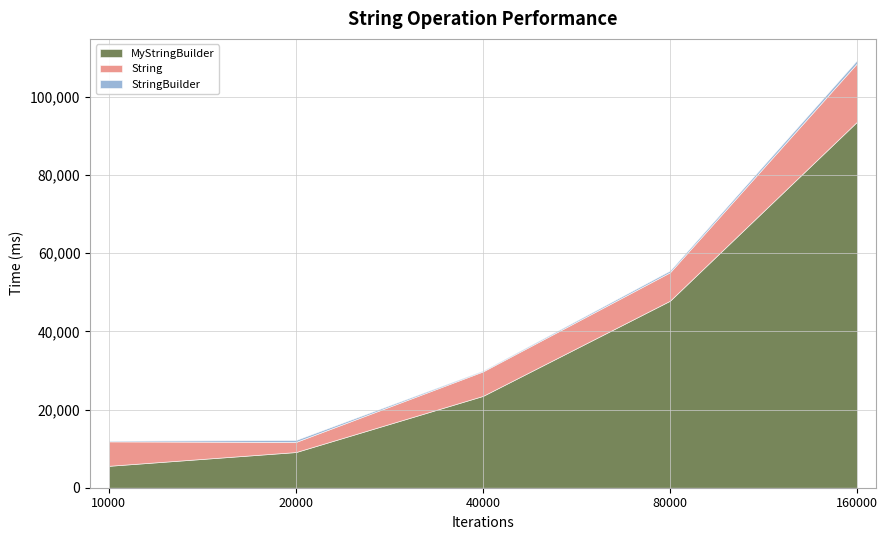

What is the value of the StringBuilder point at the 4th from the left?

447